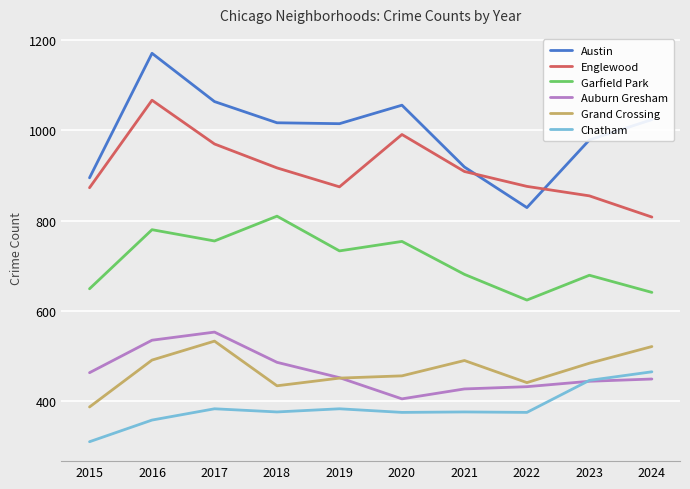

True or false: Chatham has a value of 446 at 2023.

True